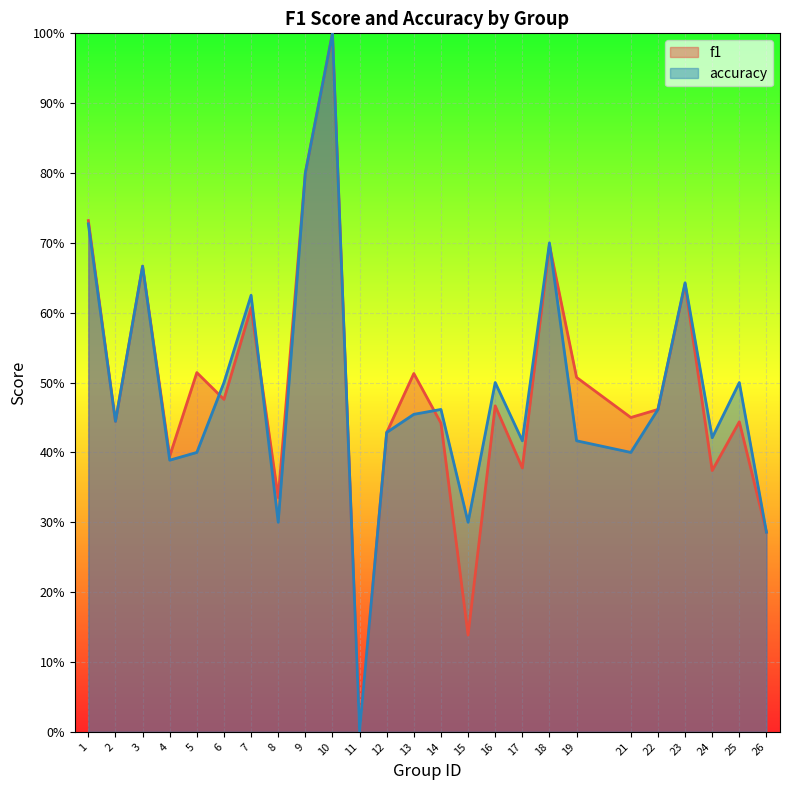

How many data points in f1 are above 0?

24